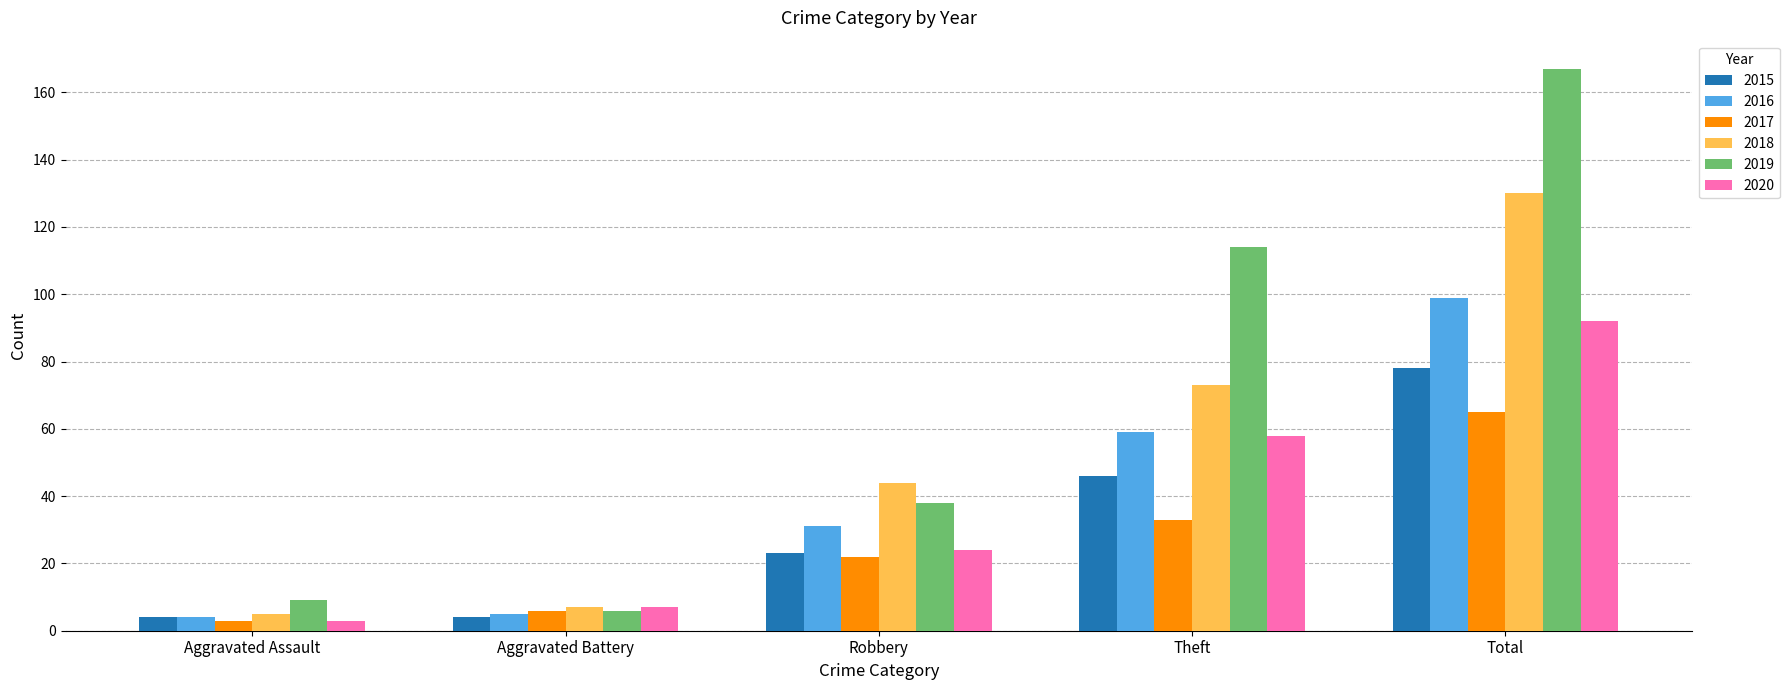

Read the 2020 value at Robbery.

24